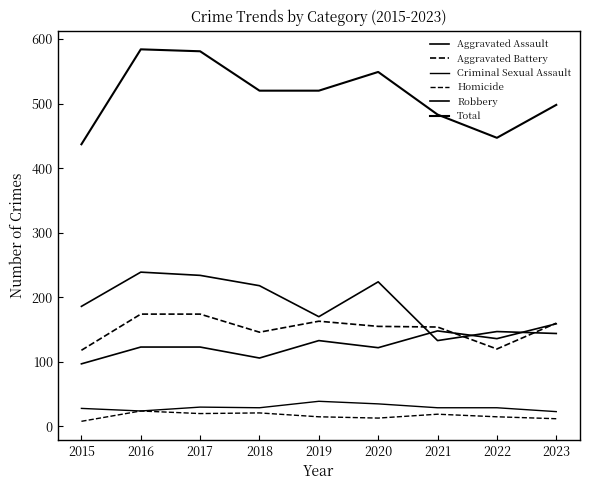

True or false: Robbery has a value of 318 at 2015.

False